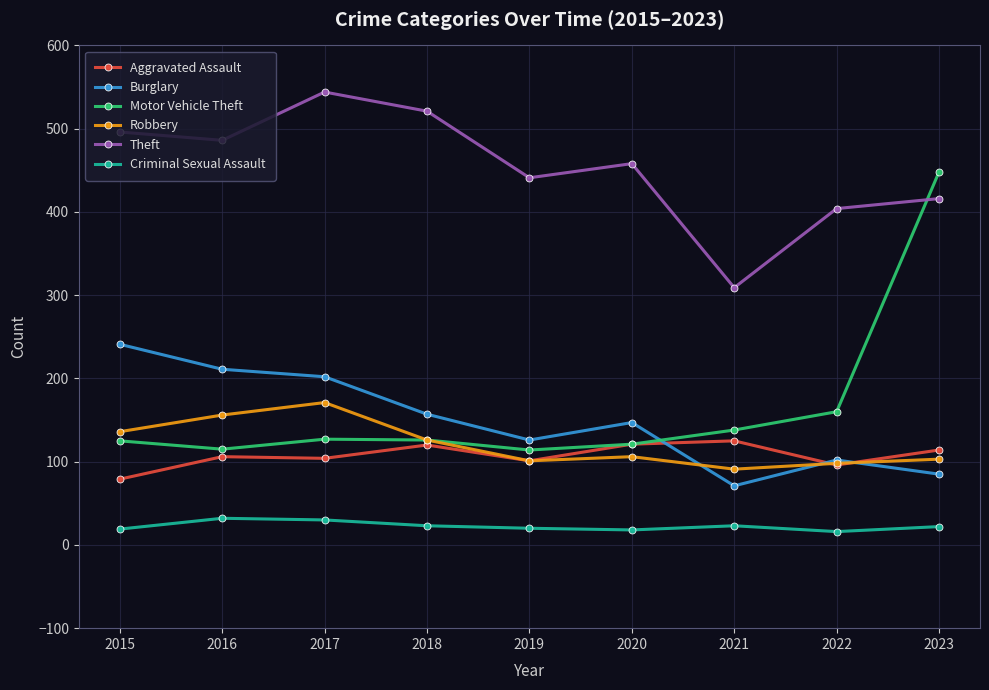

True or false: Aggravated Assault has a value of 104 at 2017.

True